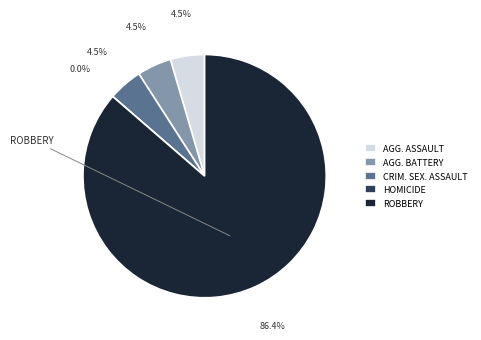

Which slice is the largest?

Robbery